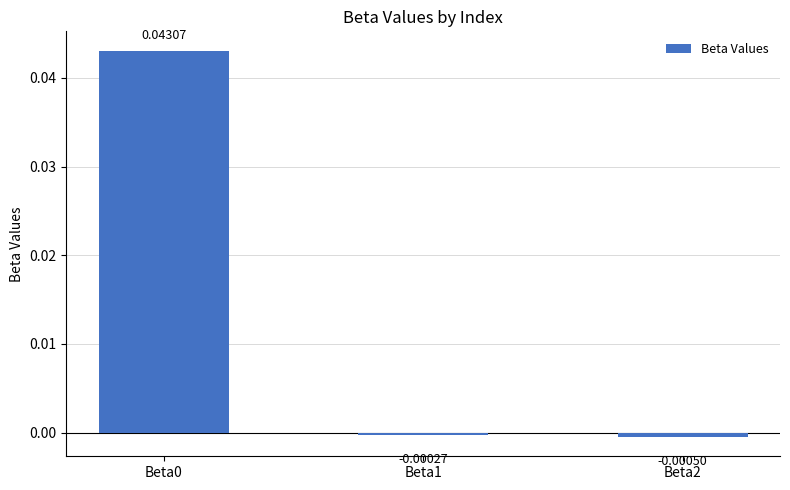

Between Beta1 and Beta2, which is larger?

Beta1